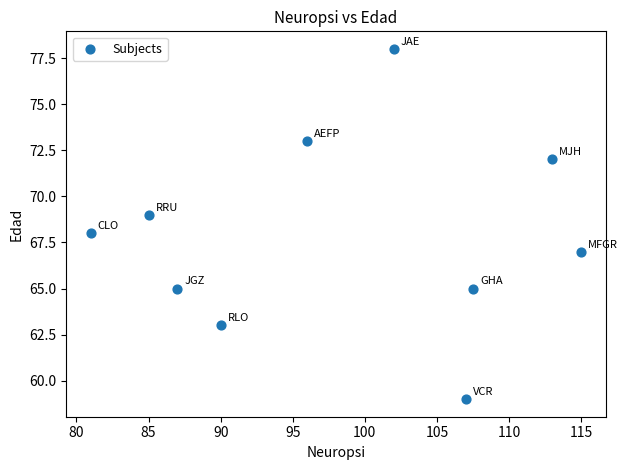

What is the average Y value?

68